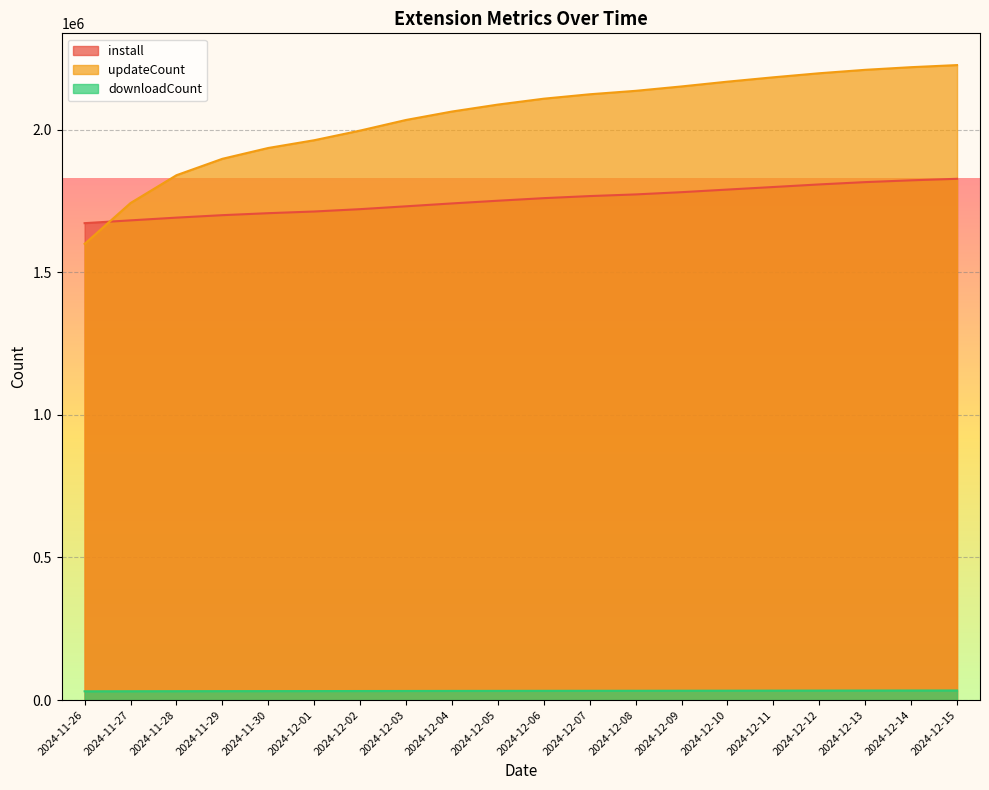

What is the sum of all install values?

35053822